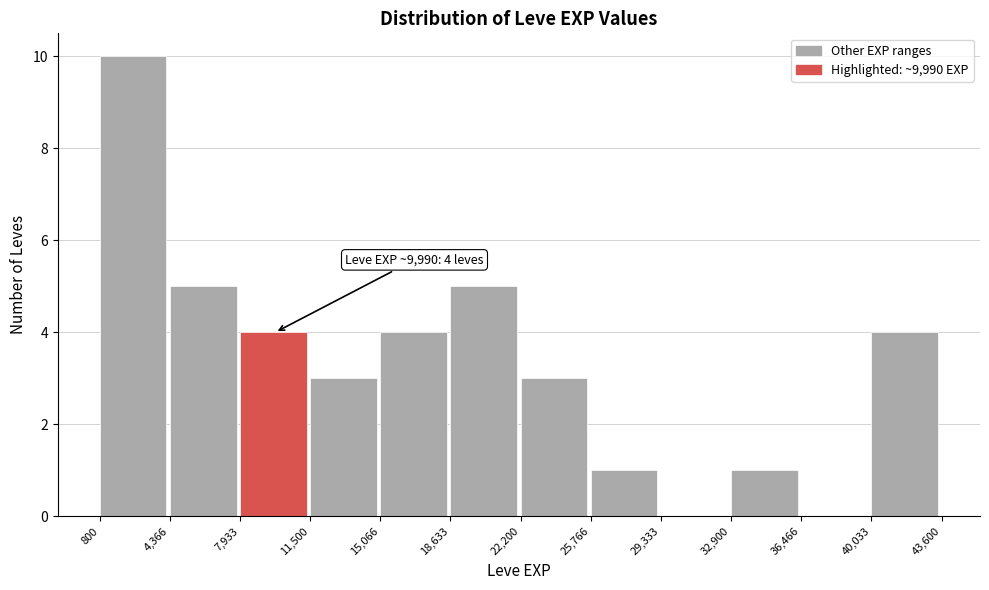

Which range on the x-axis has the tallest bar?

800 to 4,366